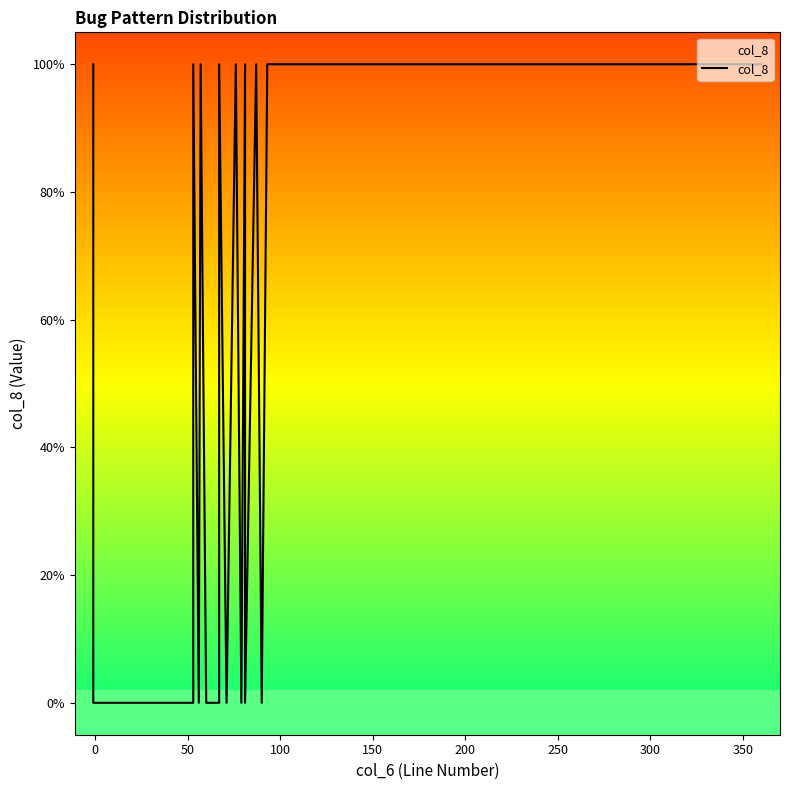

Reading left to right, transcribe all the data shown in this chart.

1	1	1	1	1	1	1	1	1	1	1	0	0	0	0	0	0	1	0	1	0	0	1	0	1	1	0	1	0	0	1	0	1	1	1	1	1	1	1	1